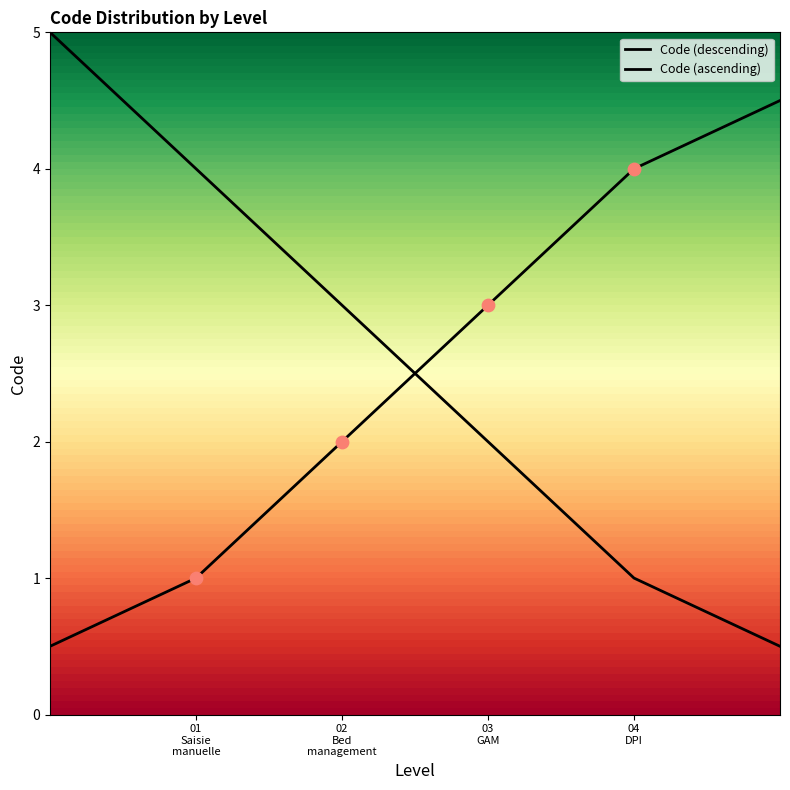

Is this an area chart (filled region under the line)?

Yes